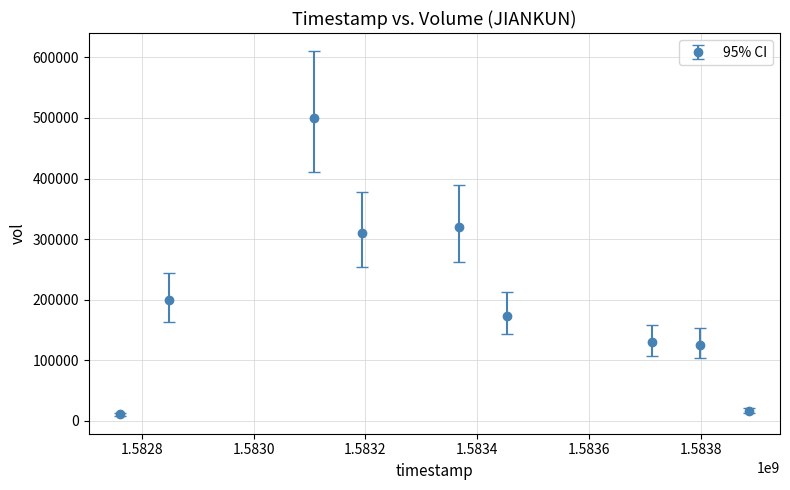

What is the average value?

198589